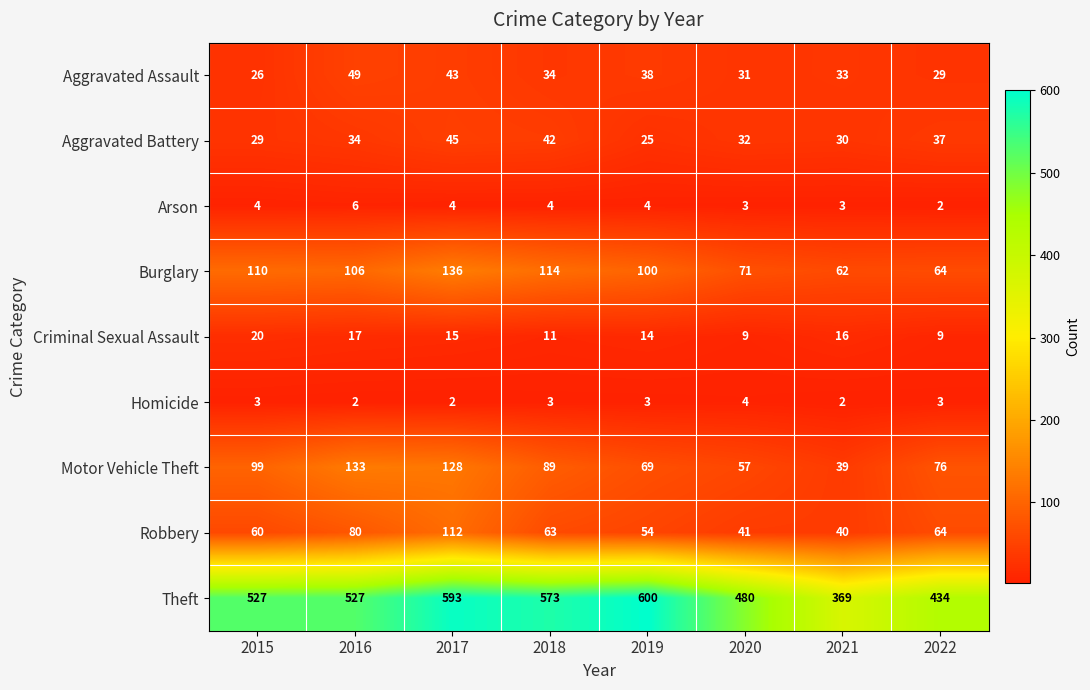

At how many categories does at least one series exceed 290?

8